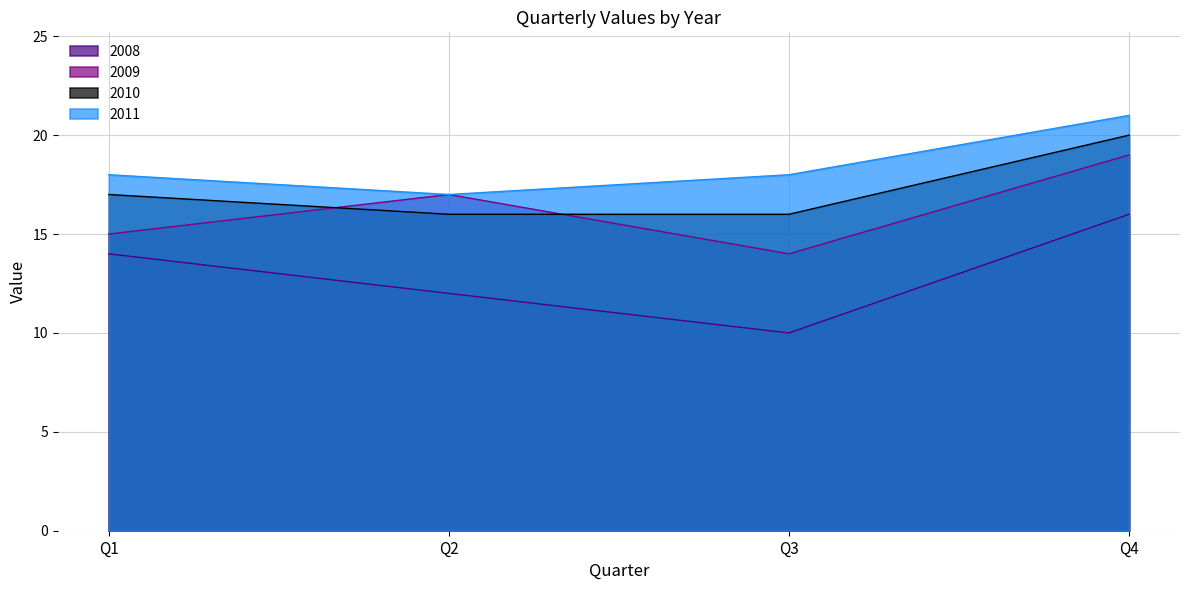

What is the sum of all 2010 values?

69